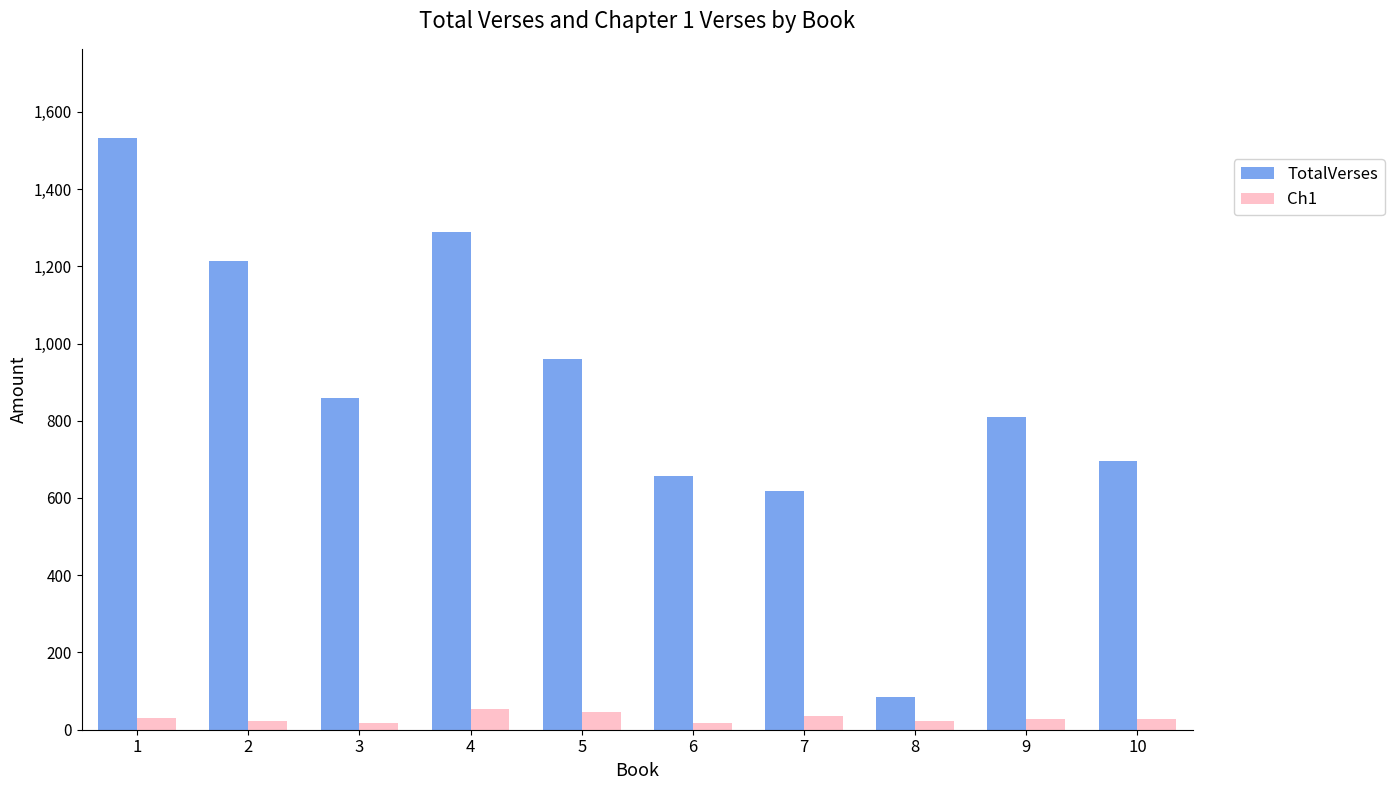

How many bars are there in total?

20